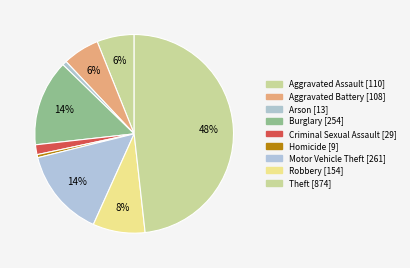

To the nearest percent, what is the difference between the largest and smallest slice percentages?

48%